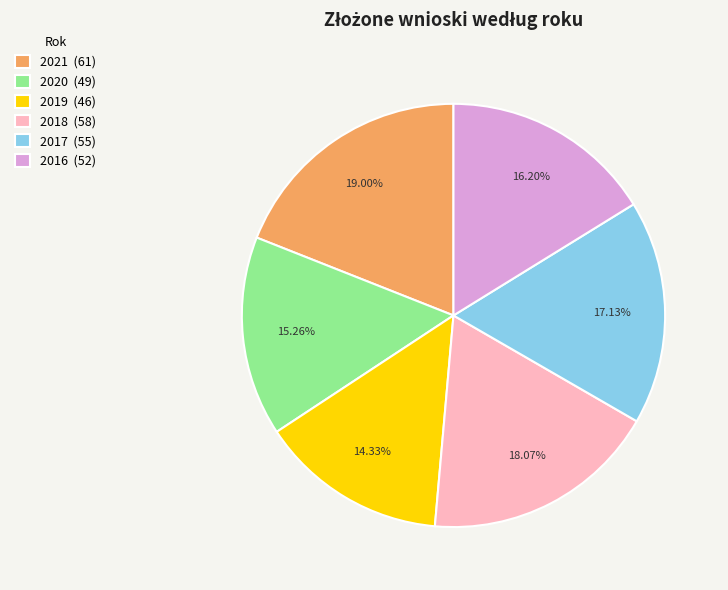

Which category has the biggest portion of the pie?

2021